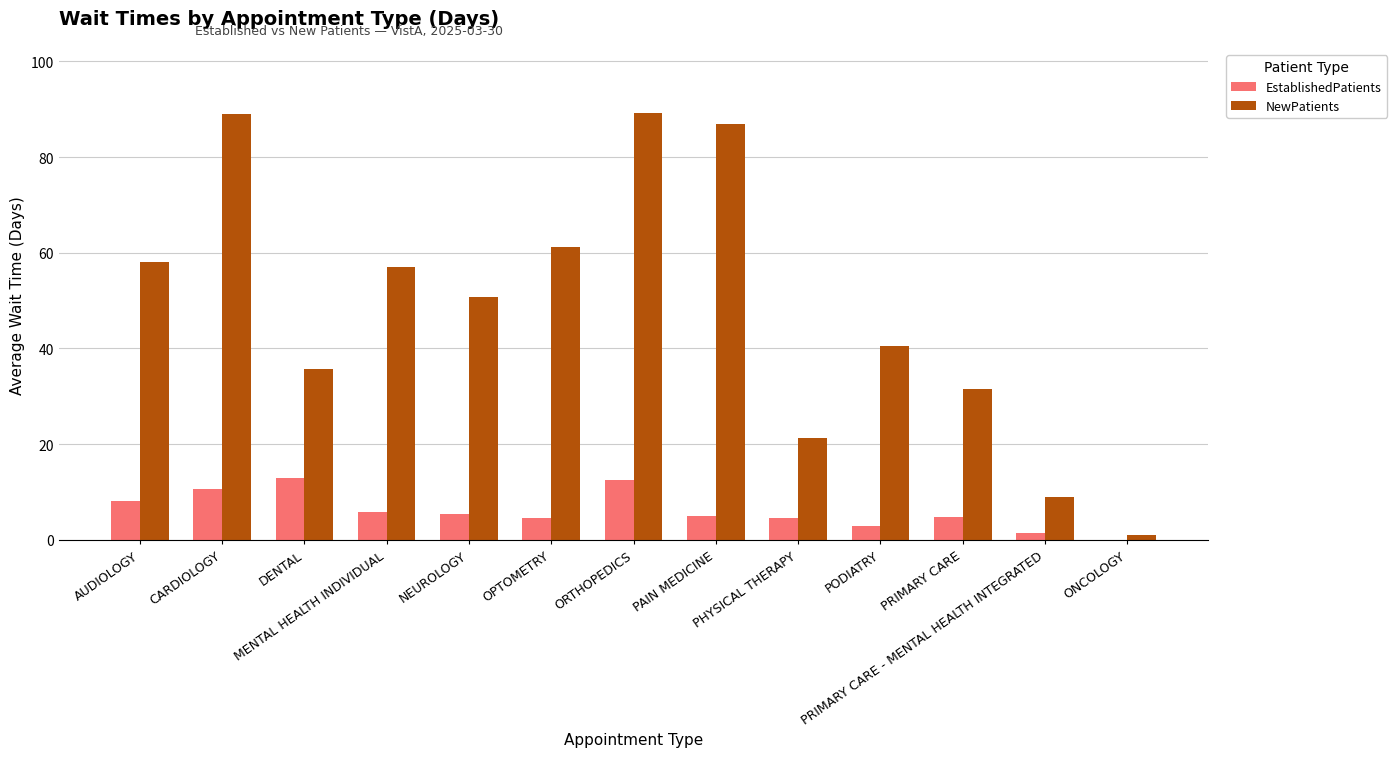

What is the highest value of the EstablishedPatients series?

12.9